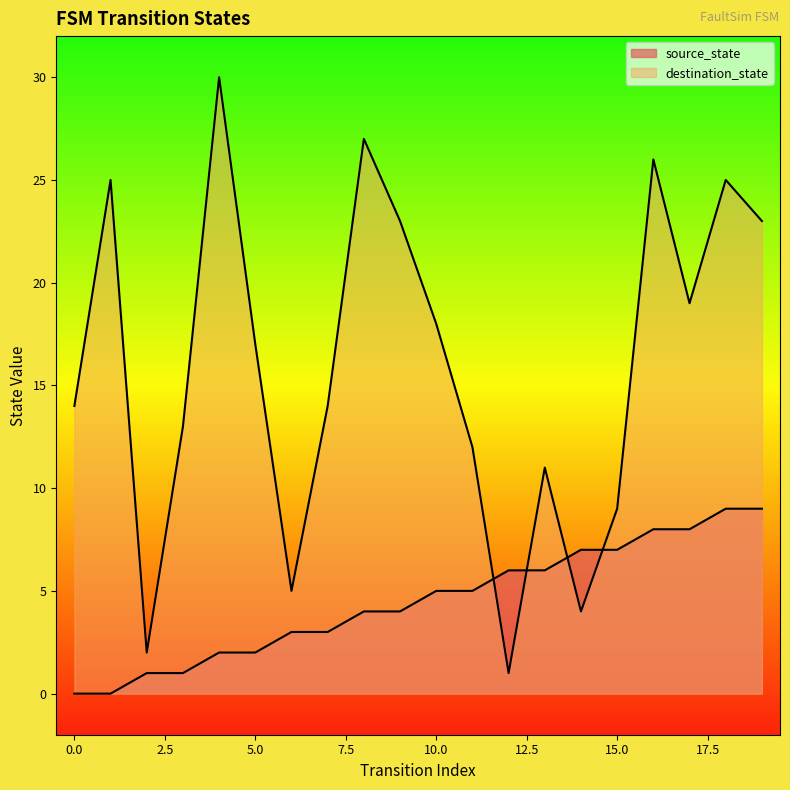

Rank the series at 14 from lowest to highest value.

destination_state, source_state